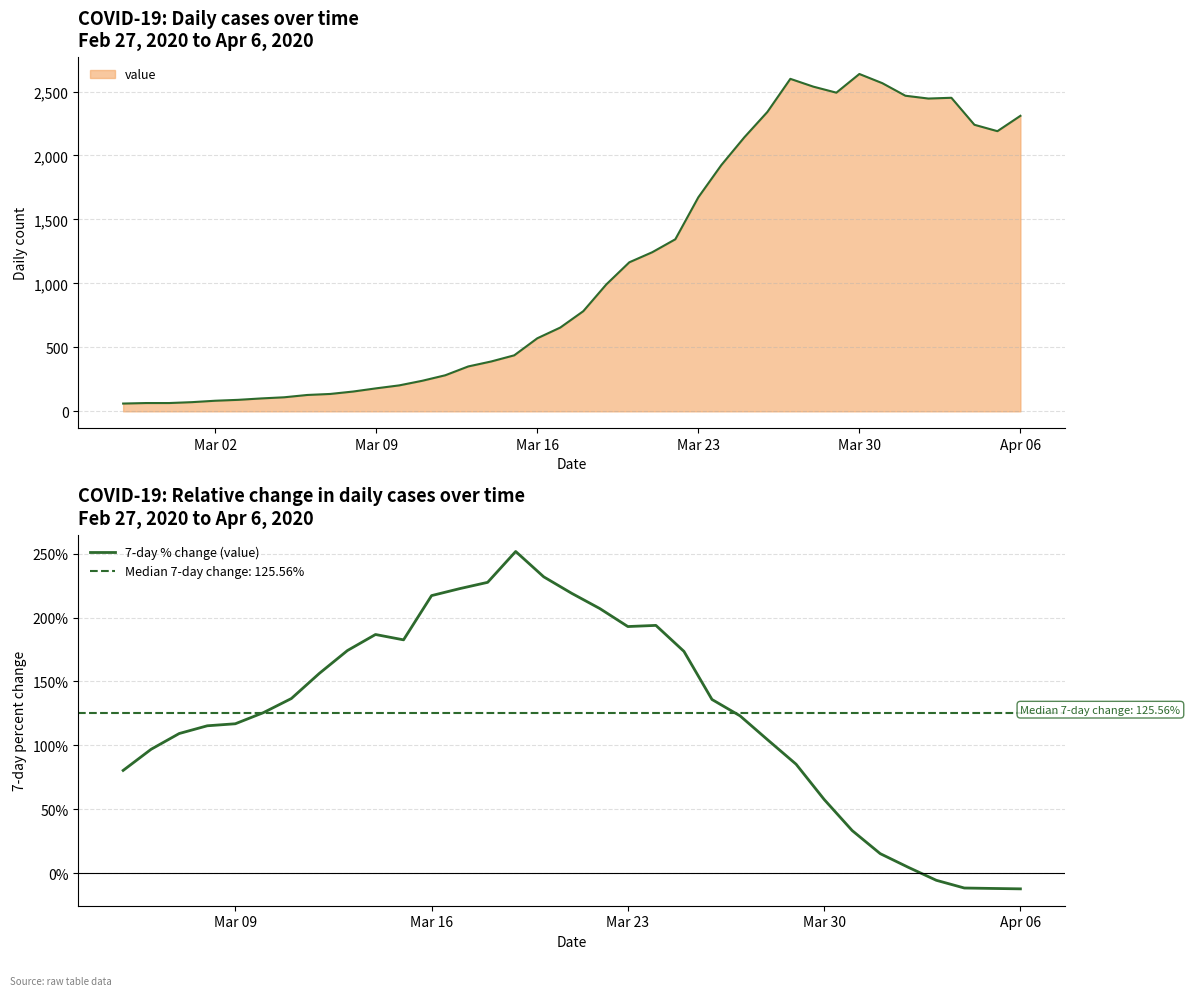

Is this an area chart (filled region under the line)?

No